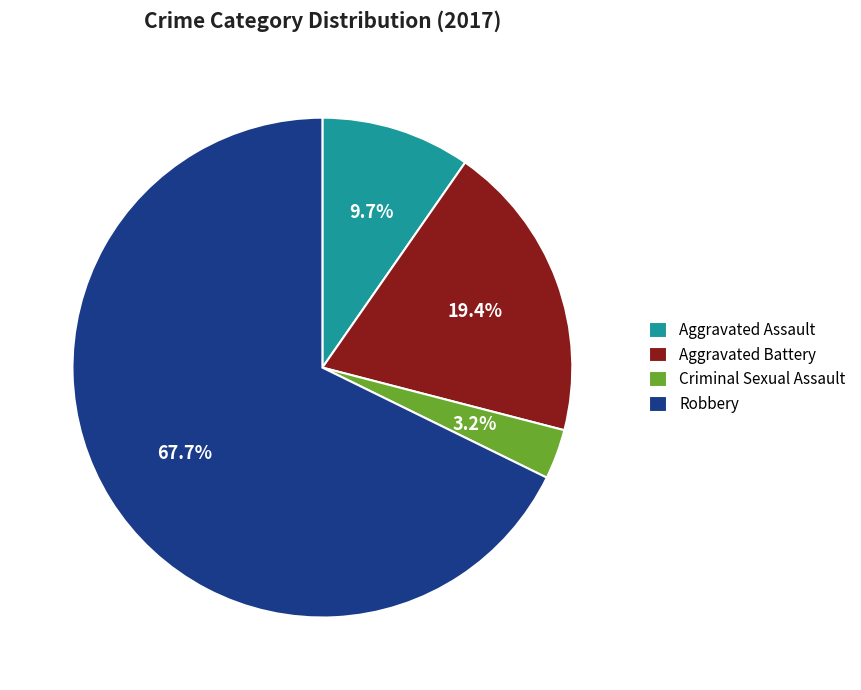

What is the majority slice?

Robbery